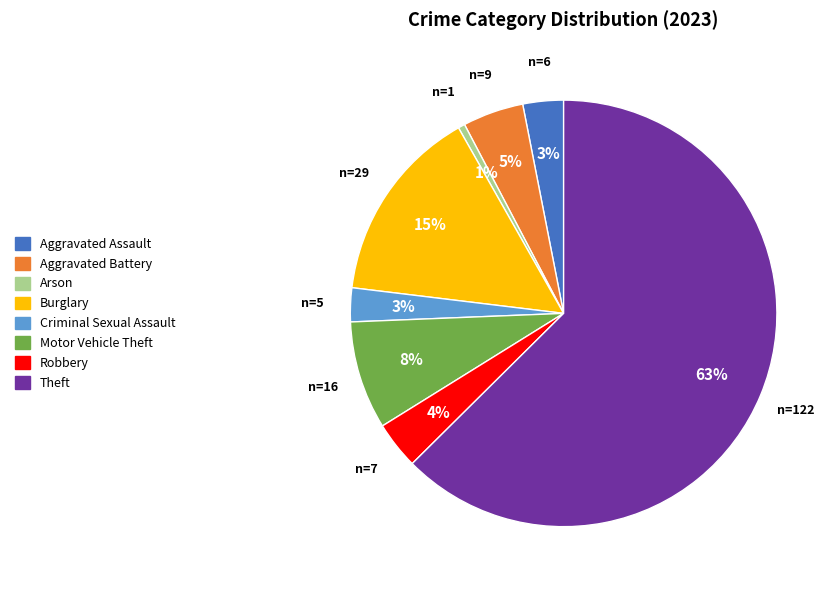

Which category has the biggest portion of the pie?

Theft